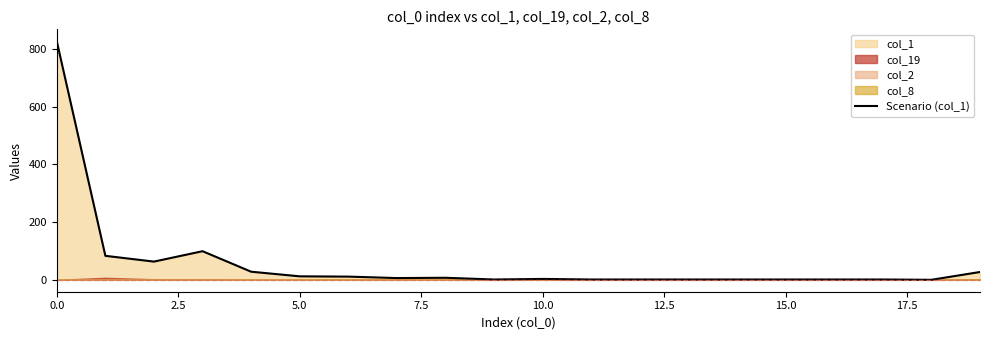

What is the value of the 8th point from the left?

6